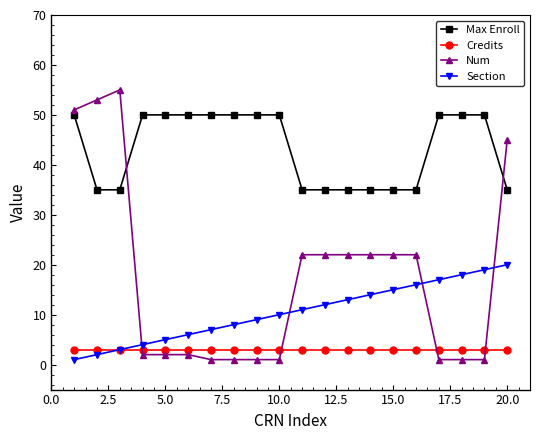

Rank the series by their maximum value, from highest to lowest.

Num, Max Enroll, Section, Credits